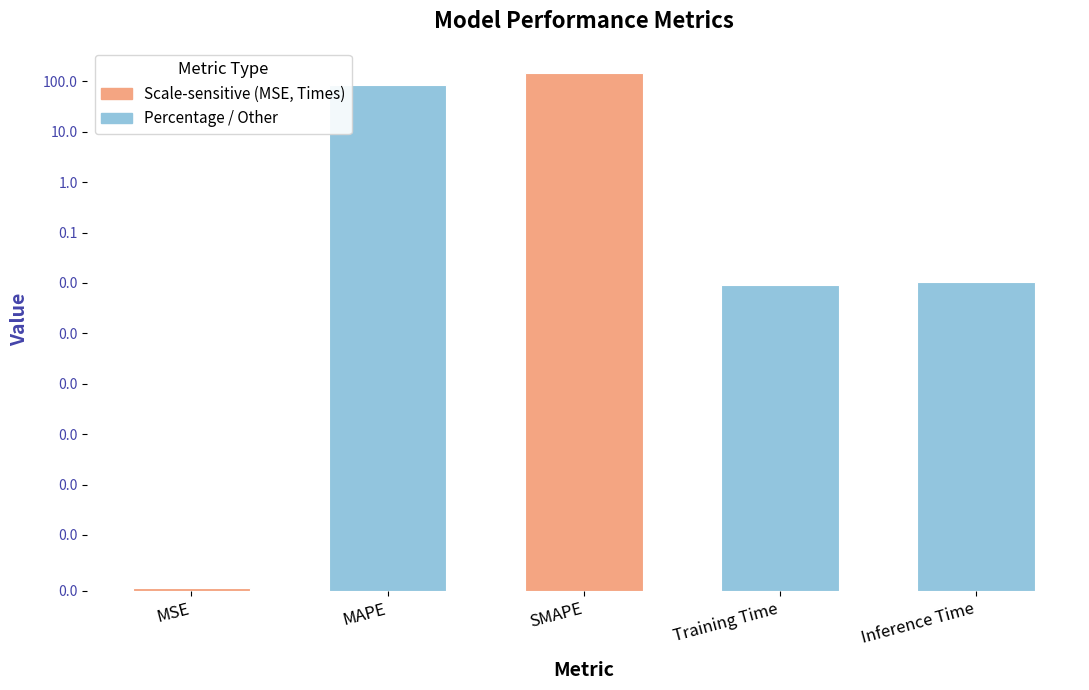

What is the maximum value shown in the chart?

144.2